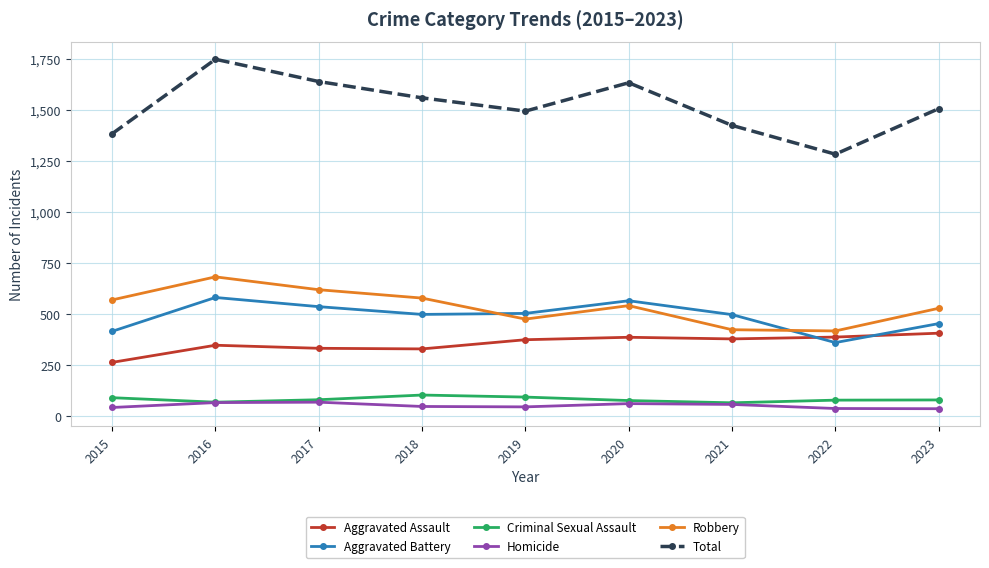

Where is the first local maximum for Robbery?

2016